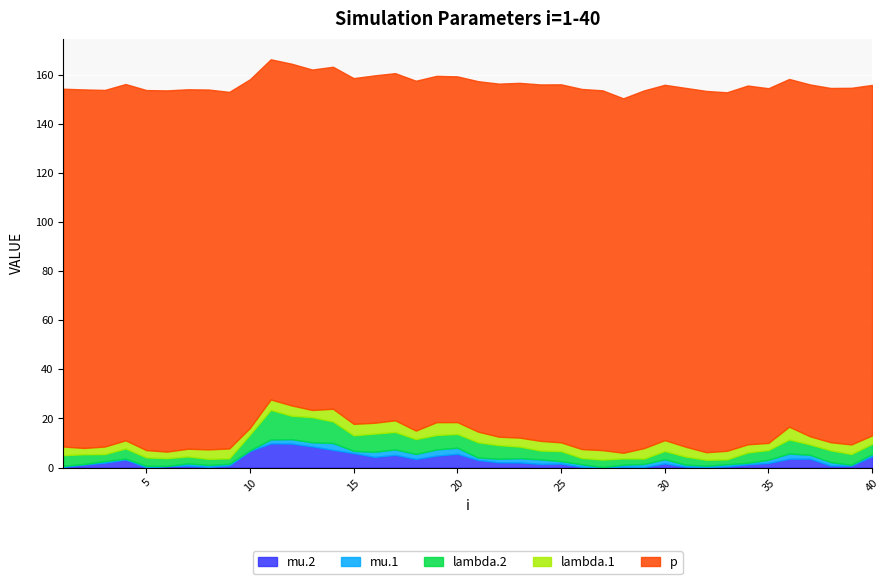

True or false: lambda.2 has a value of 17.5 at 11.

False